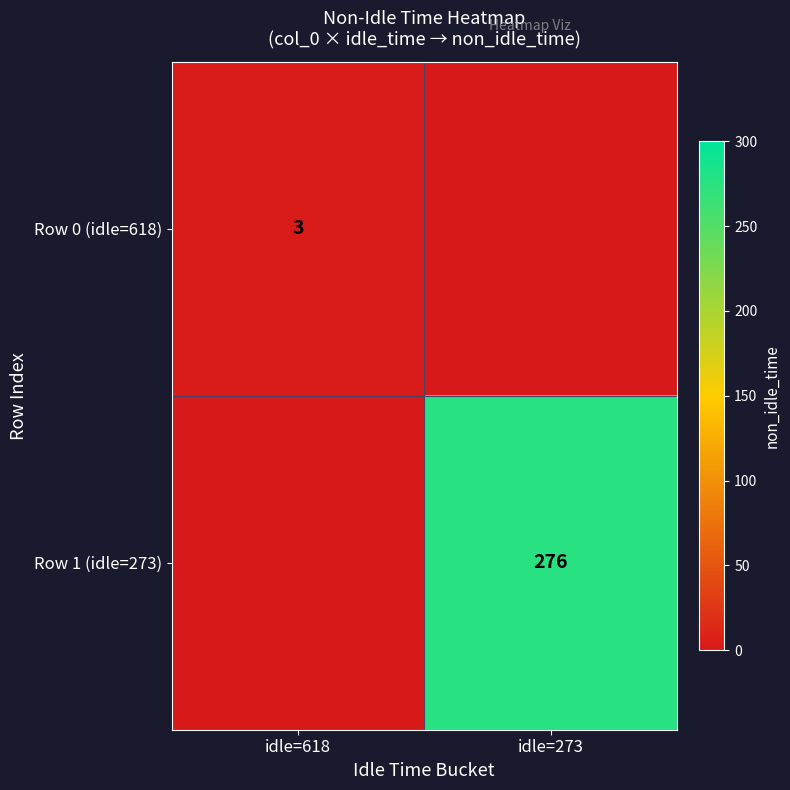

The Row 1 (idle=273) series shows 276 at idle=273. True or false?

True